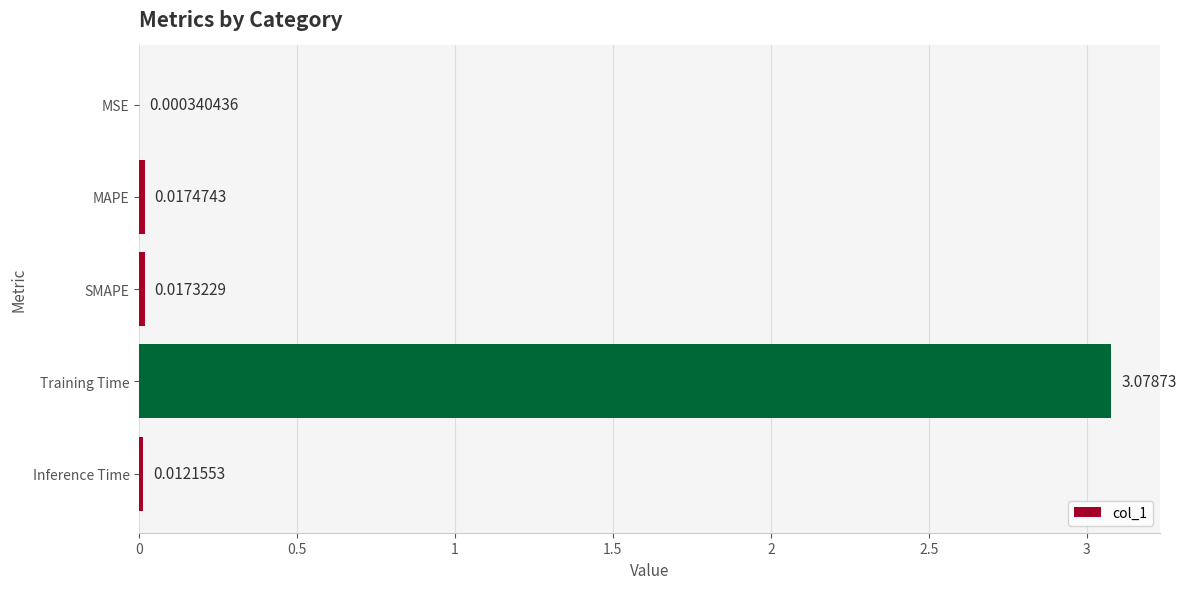

Between Training Time and Inference Time, which is larger?

Training Time